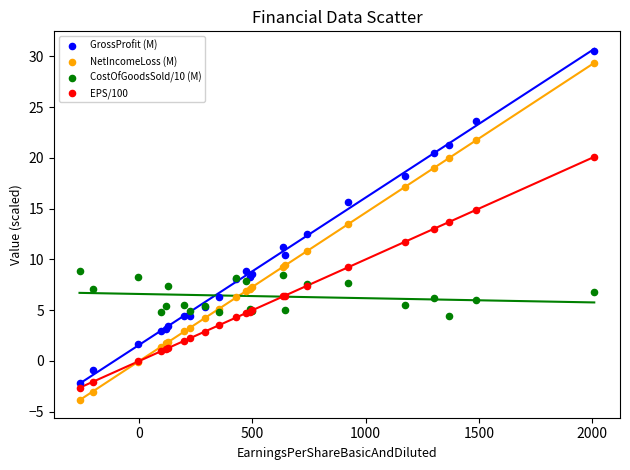

What are all the series names shown in the legend?

GrossProfit (M), NetIncomeLoss (M), CostOfGoodsSold/10 (M), EPS/100